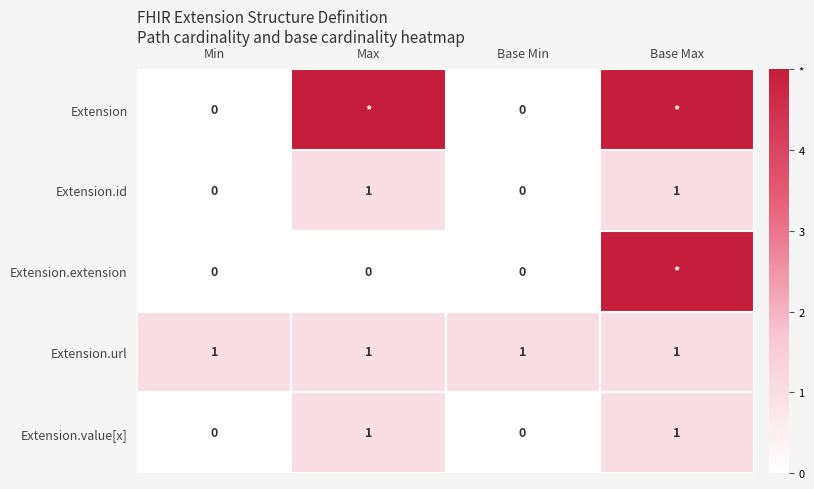

The Extension.id series shows 0 at Min. True or false?

True